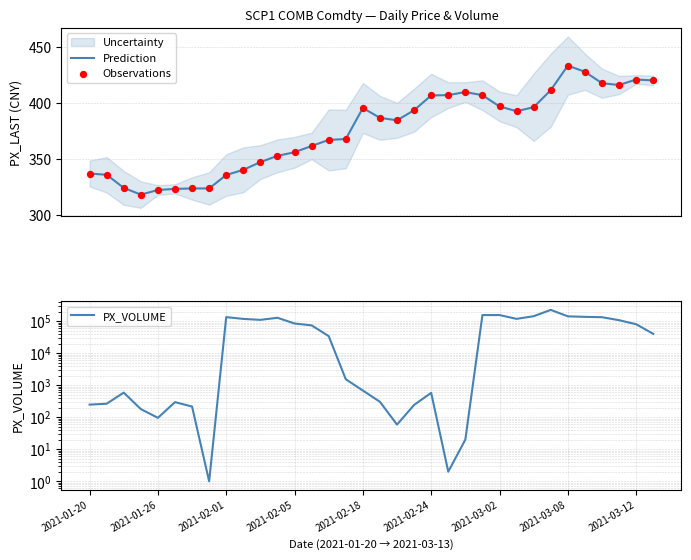

Which series has the widest spread of Y values?

PX_VOLUME